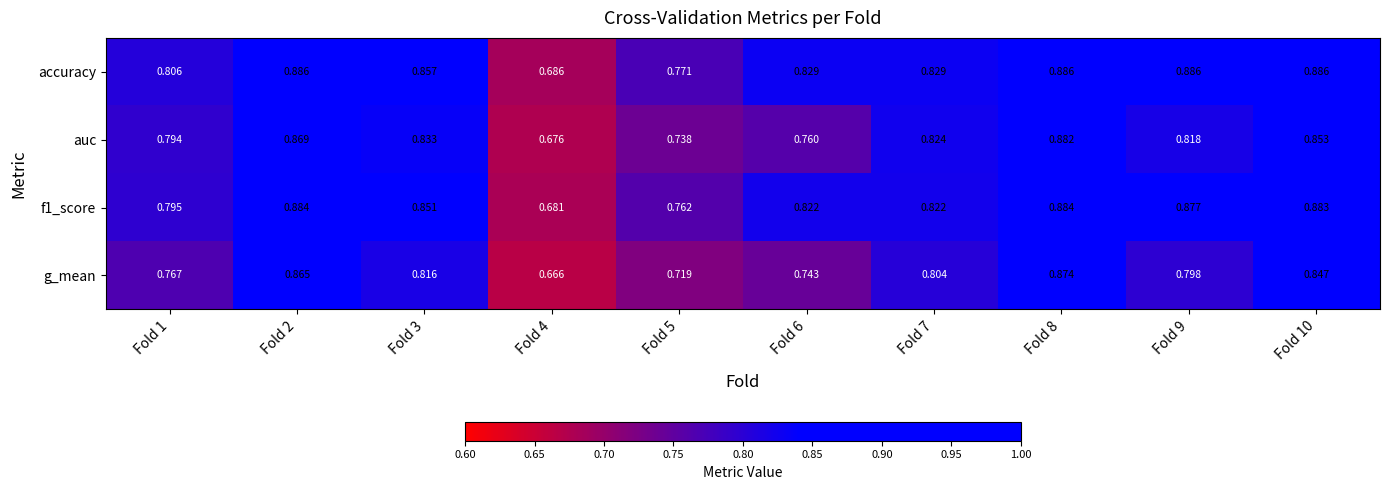

At which category is the sum across all series the highest?

Fold 8